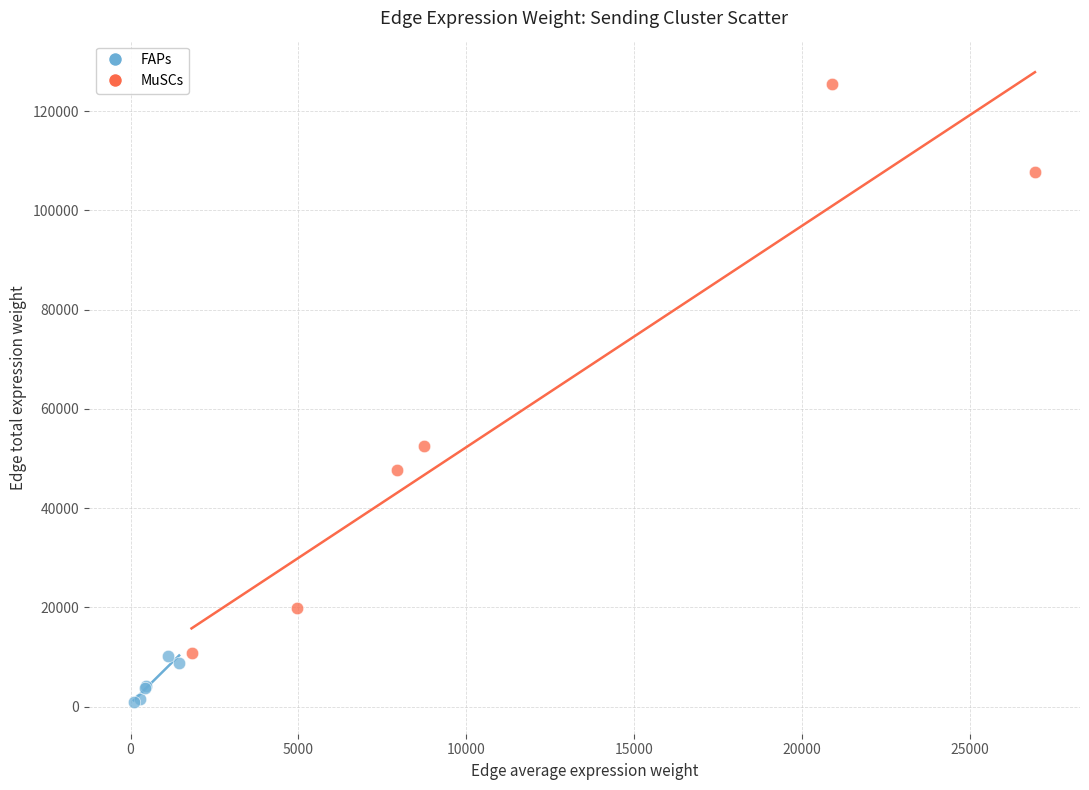

What are all the series names shown in the legend?

FAPs, MuSCs